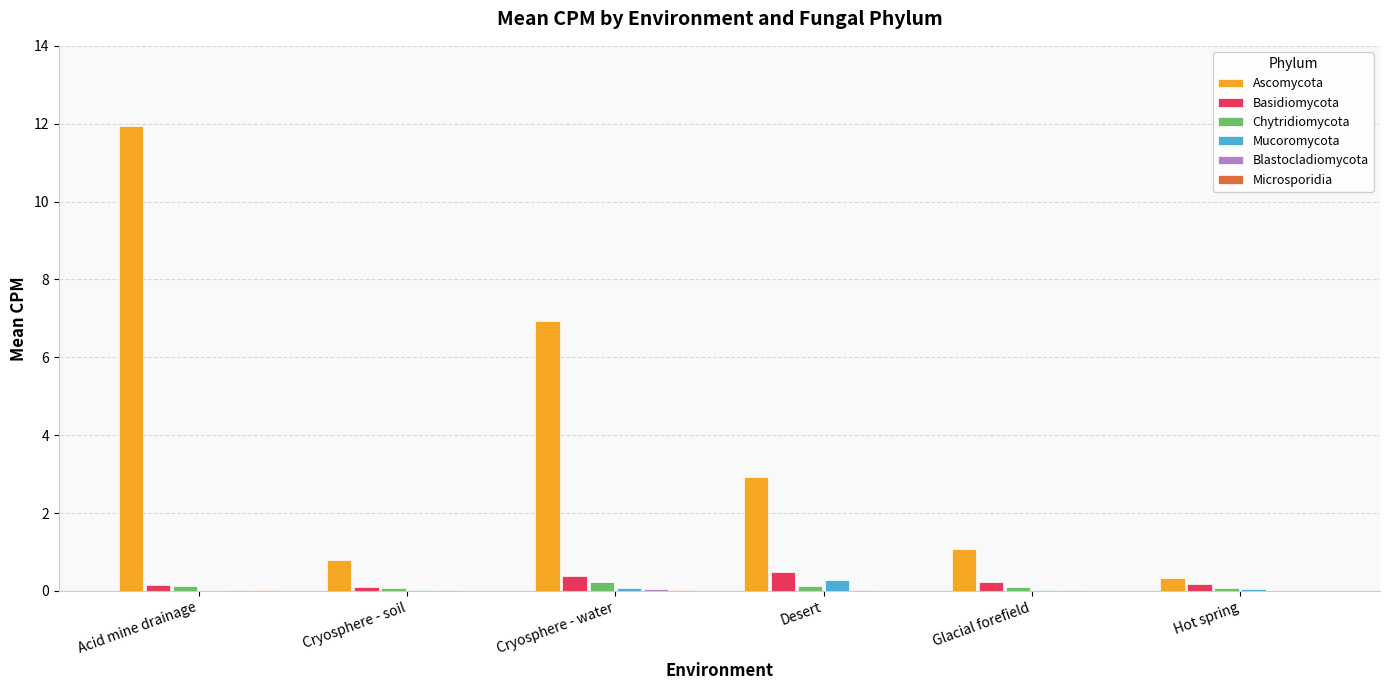

Is it true that Basidiomycota equals 0.4 at Cryosphere - water?

True